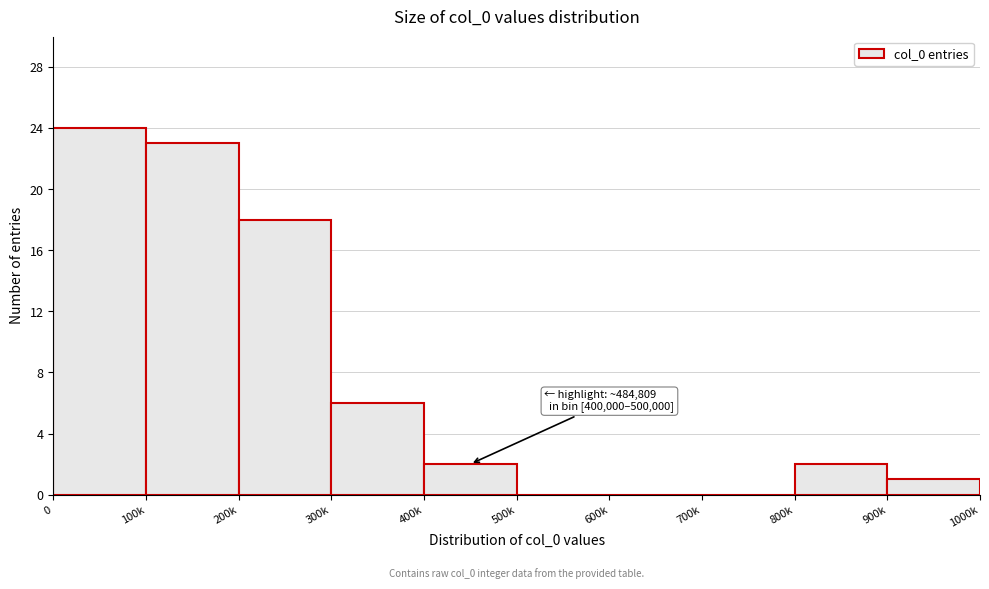

Reading right to left, transcribe all the data shown in this chart.

900k=1	800k=2	700k=0	600k=0	500k=0	400k=2	300k=6	200k=18	100k=23	0=24